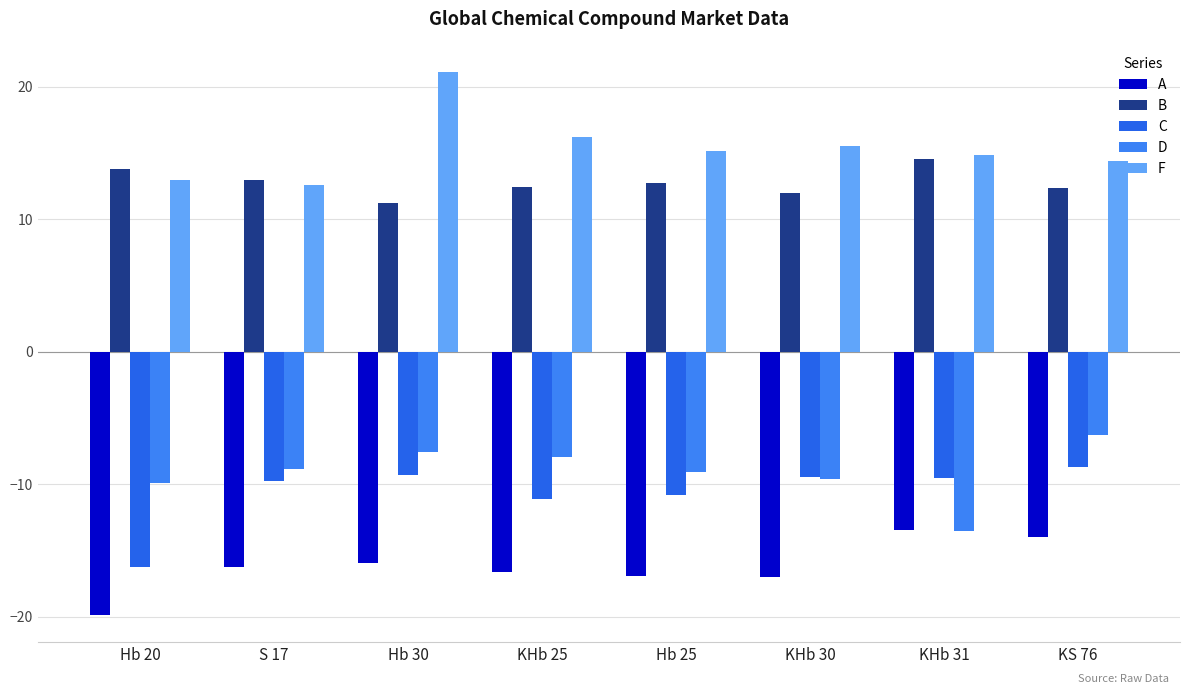

At which label does C reach its minimum?

Hb 20